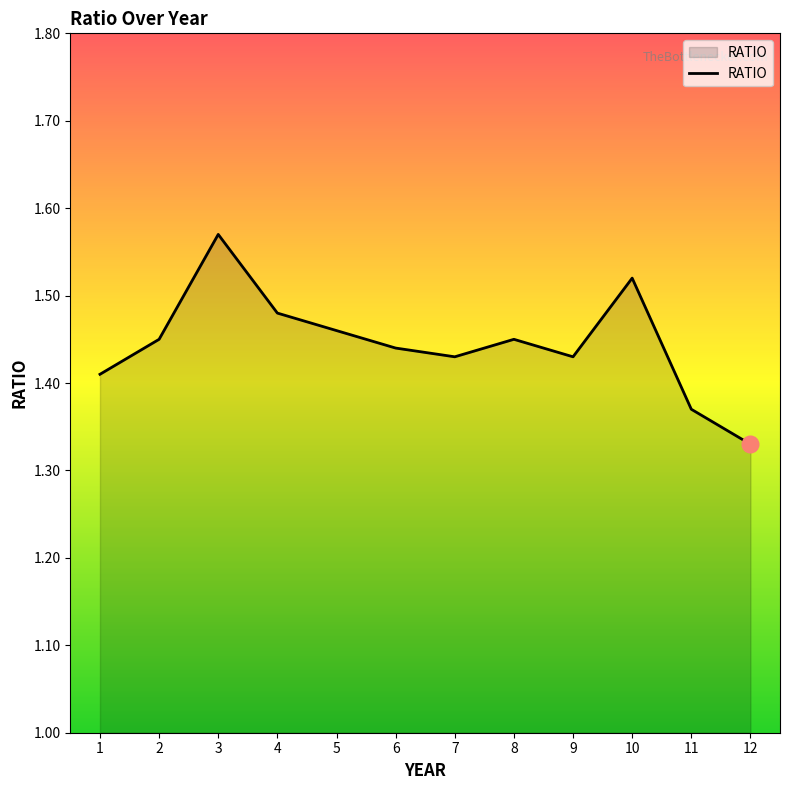

Approximately how many times larger is the value at 6 compared to 7?

1.0